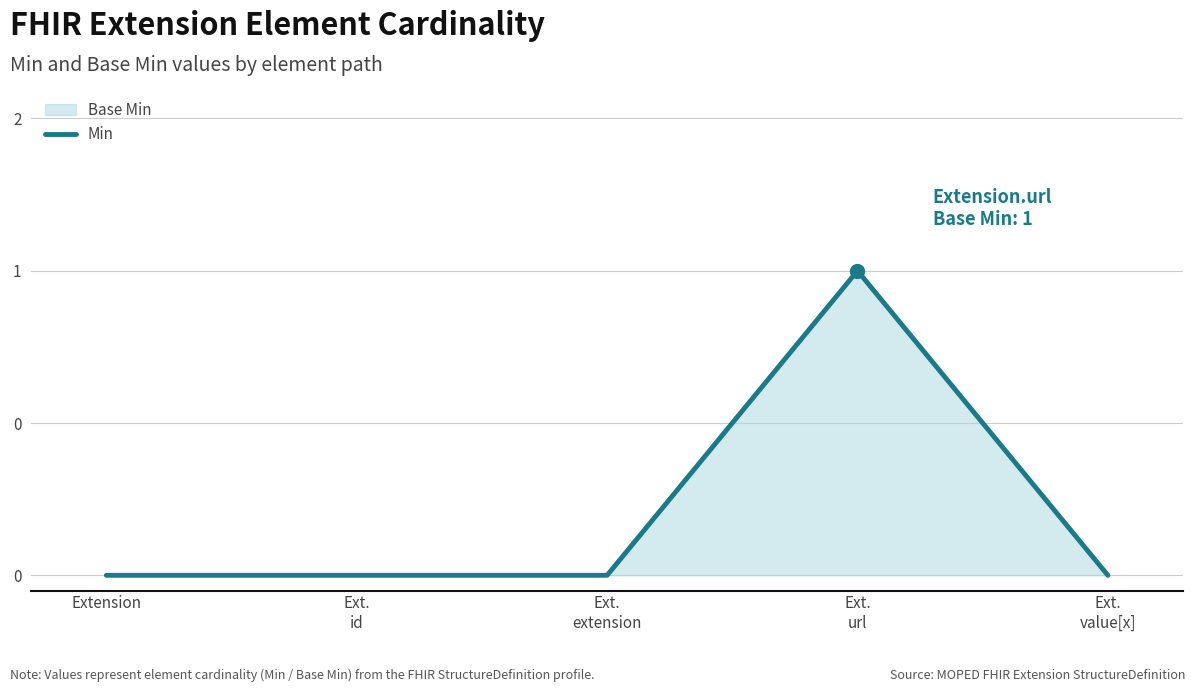

Reading right to left, extract all data points from this chart.

Ext.
value[x]=0	Ext.
url=1	Ext.
extension=0	Ext.
id=0	Extension=0